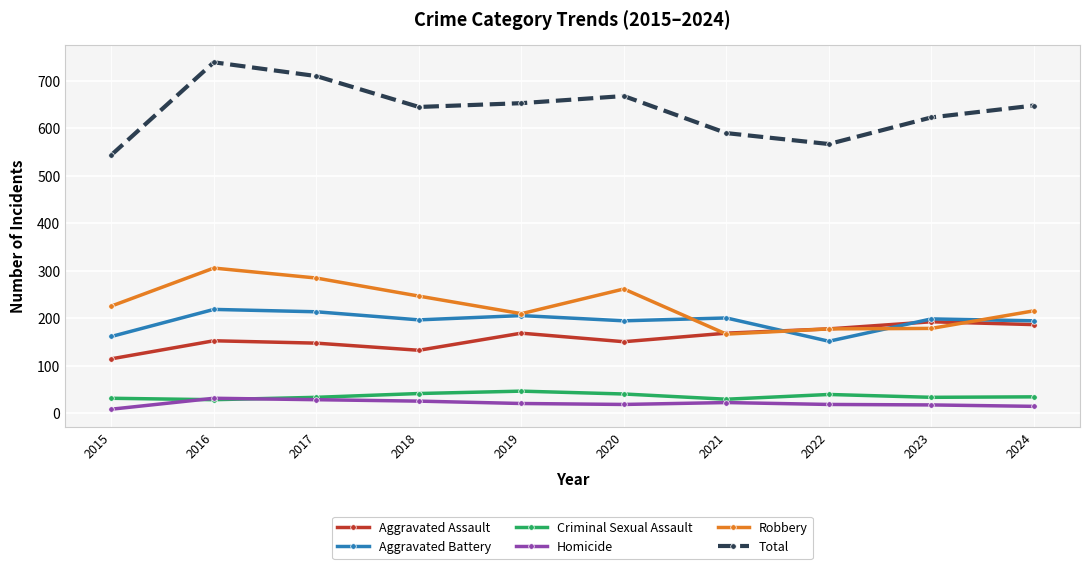

What is the difference between the maximum and second lowest values in the Robbery series?

128